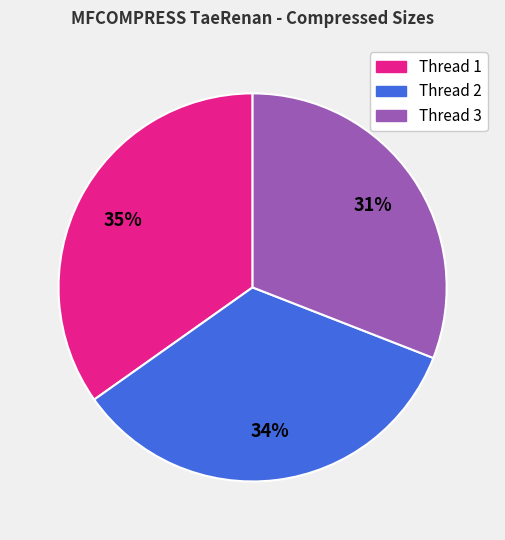

To the nearest percent, what is the difference between the largest and smallest slice percentages?

4%